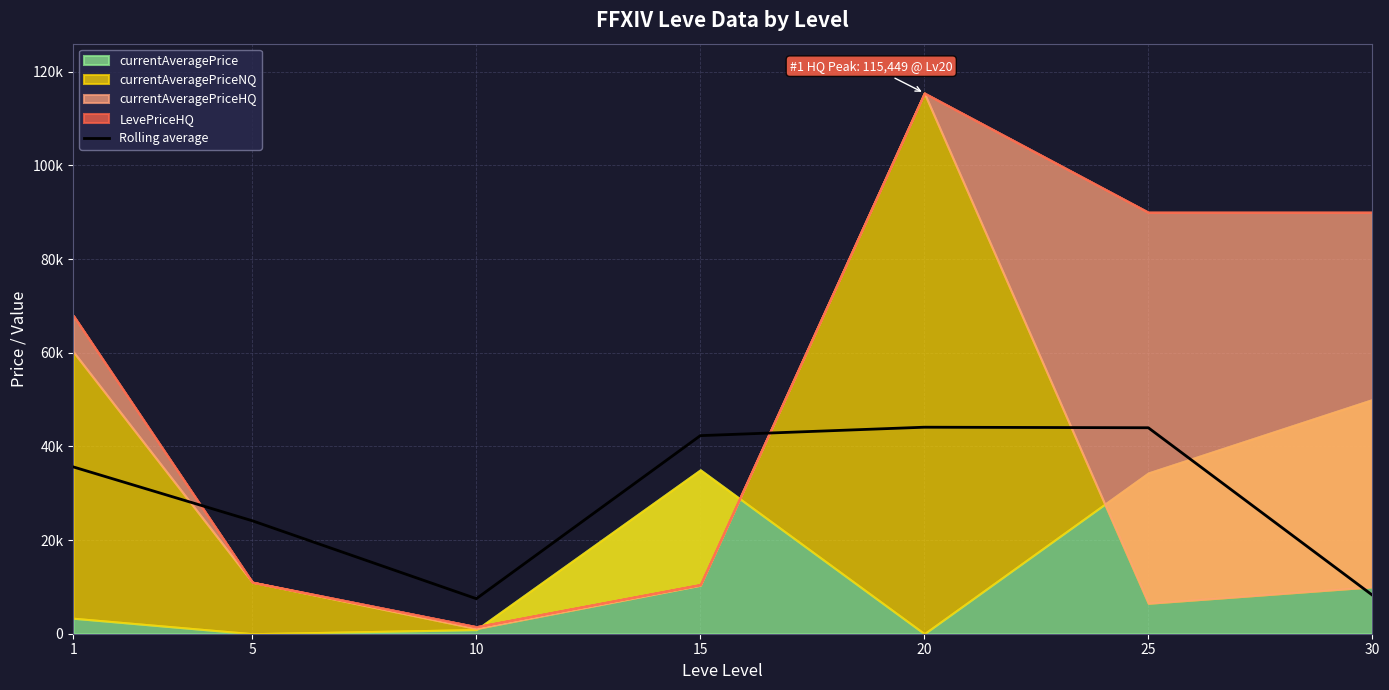

What is the change in value from 5 to 15?

+18181.9